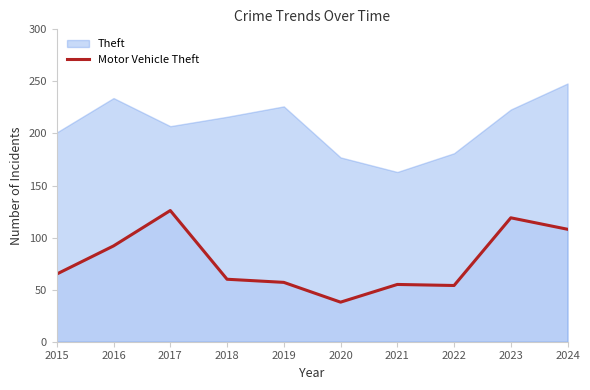

Where is the data nearest to the value 82?

2016